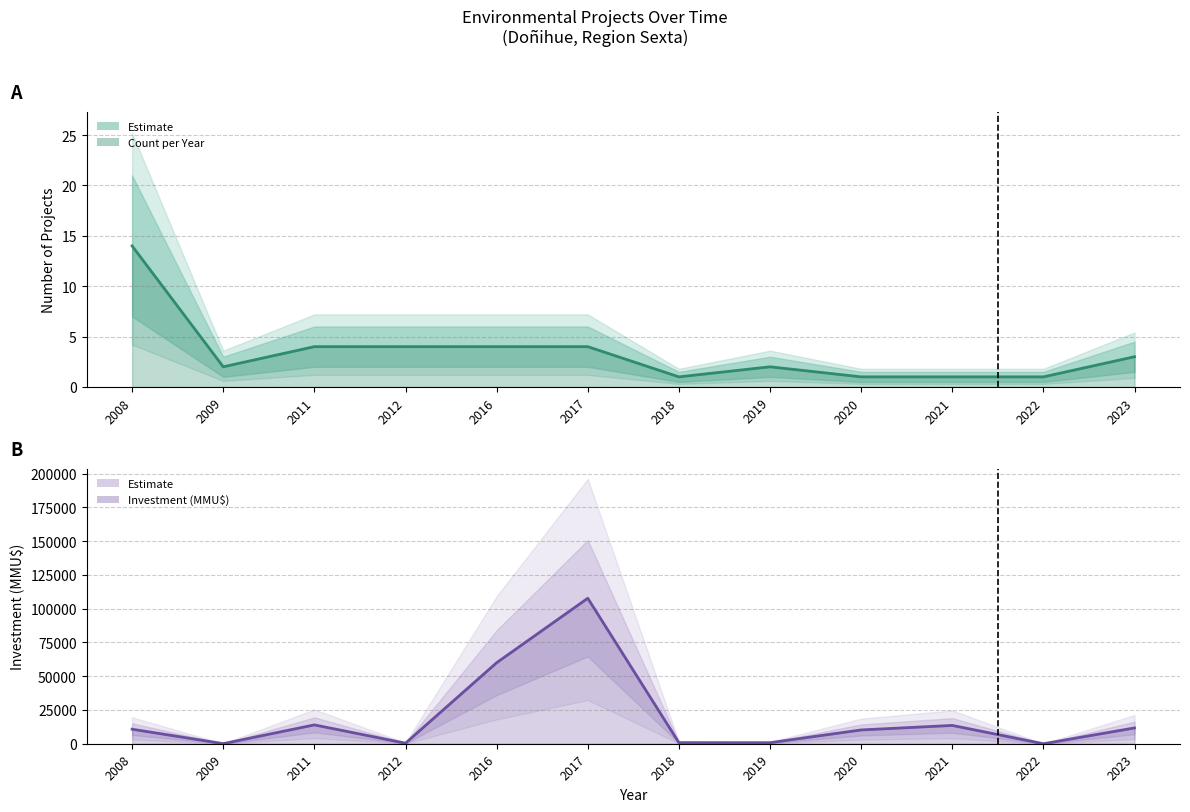

Reading right to left, what are all the values shown in this chart?

Count: 2023=3	2022=1	2021=1	2020=1	2019=2	2018=1	2017=4	2016=4	2012=4	2011=4	2009=2	2008=14
Investment (MMU$): 2023=11700	2022=0	2021=13553	2020=10213	2019=770	2018=807	2017=107753	2016=60000	2012=400	2011=13953	2009=72	2008=10756